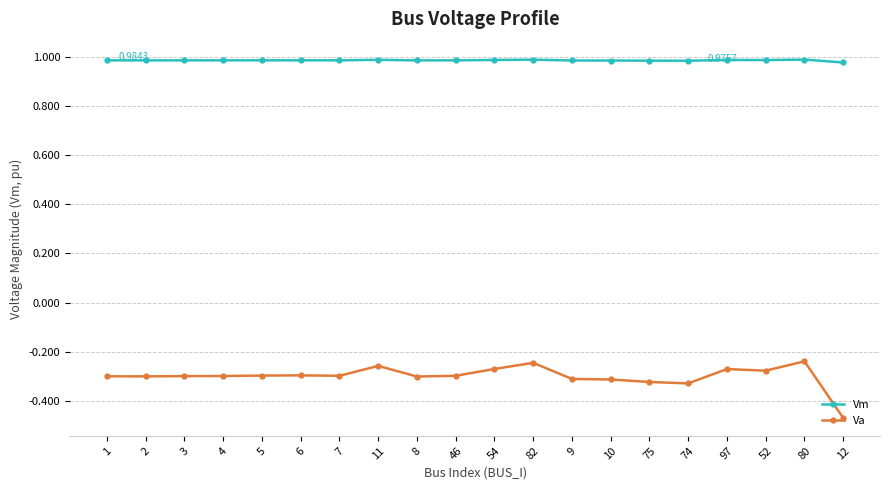

Does the chart have visible grid lines?

Yes